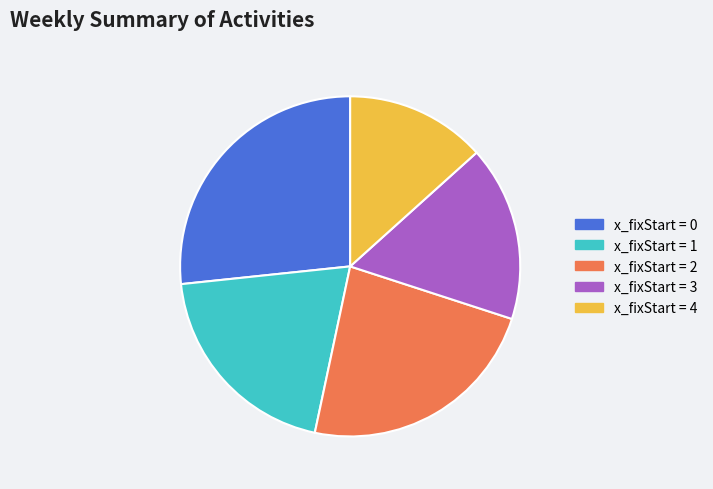

How many slices are in this pie chart?

5